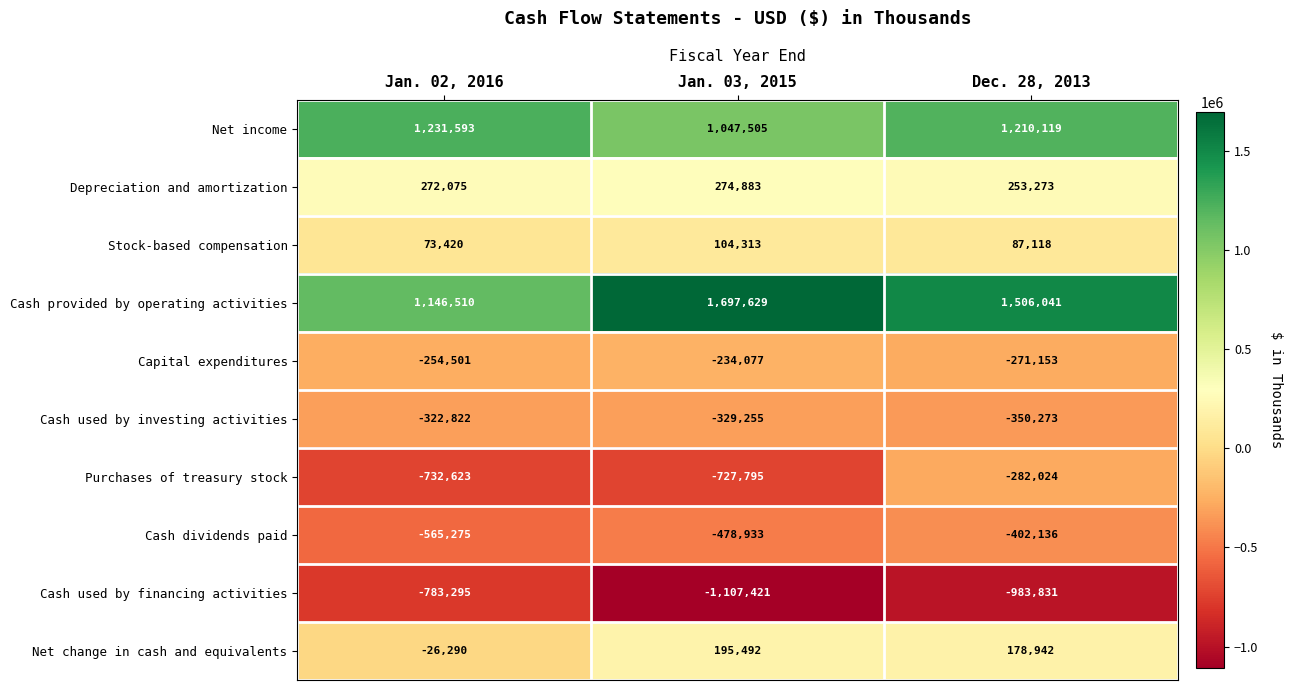

True or false: Cash provided by operating activities has a value of 1506041 at Dec. 28, 2013.

True